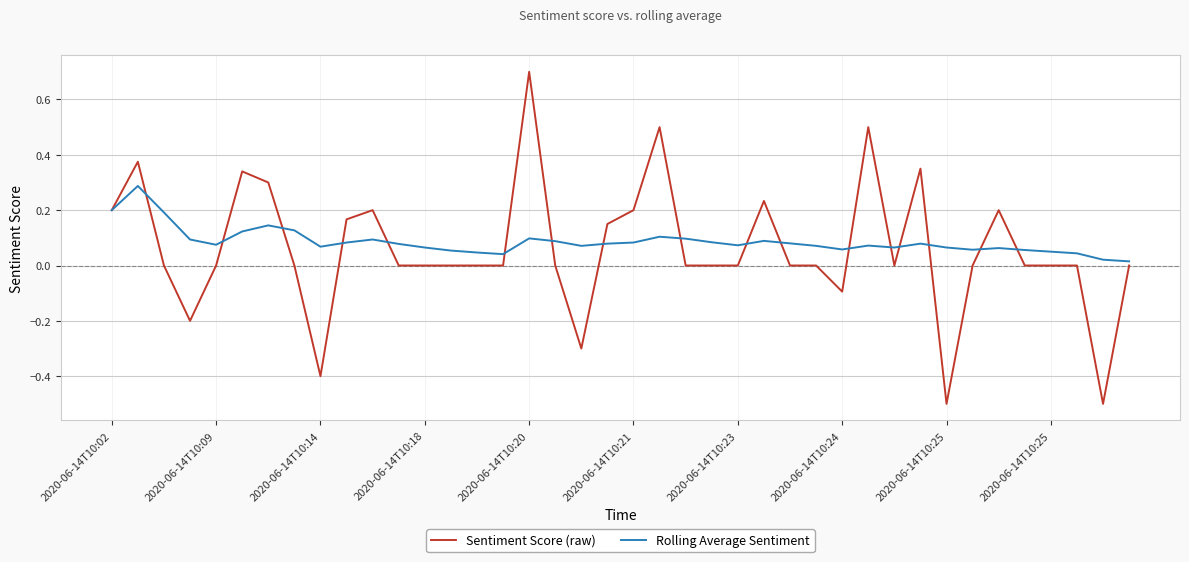

How many lines are shown in the chart?

2